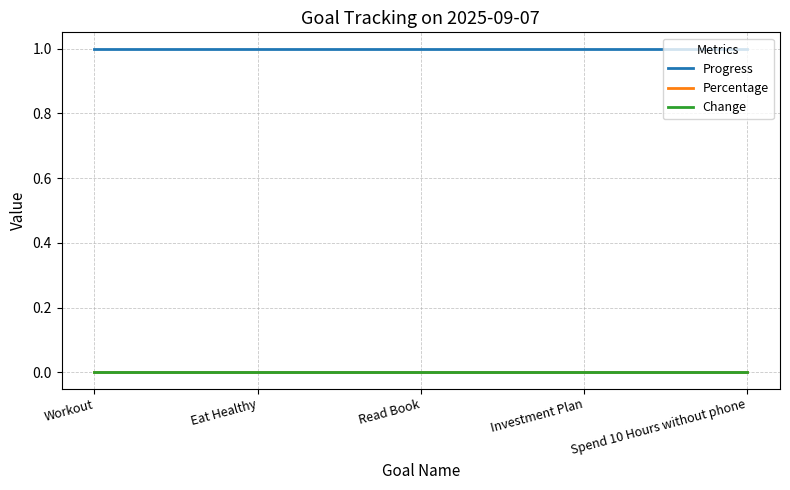

What is the label of the 4th point from the right?

Eat Healthy